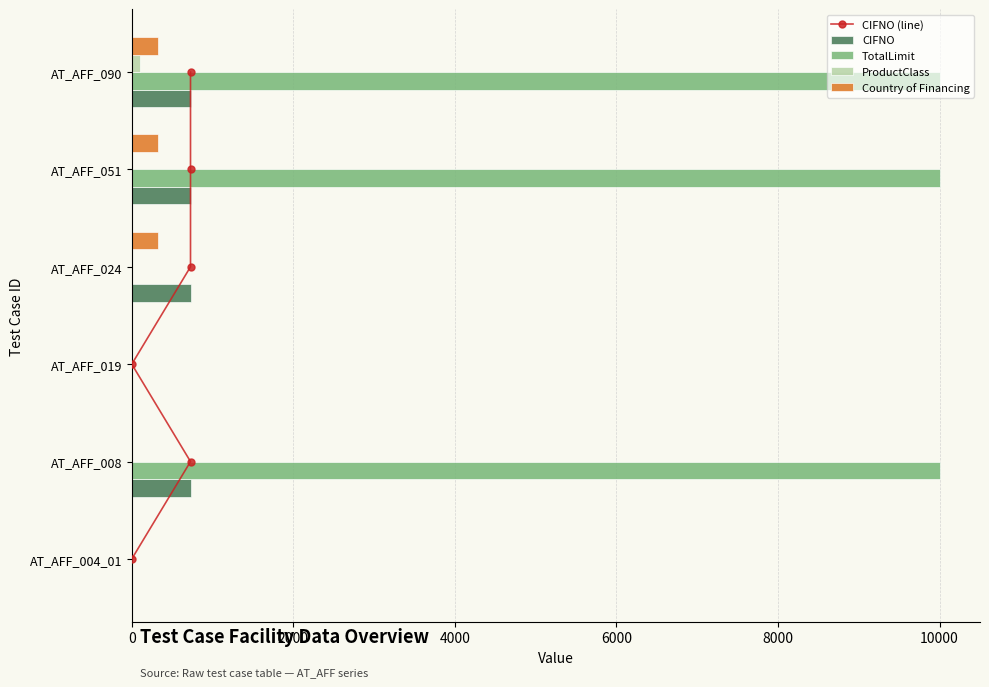

True or false: Country of Financing has a value of 320 at AT_AFF_090.

True